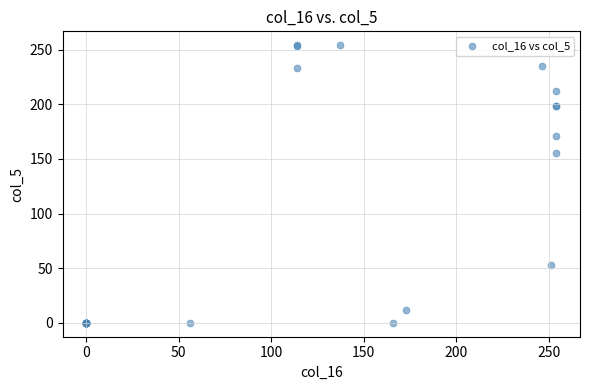

What Y value in the scatter plot is closest to 127?

155